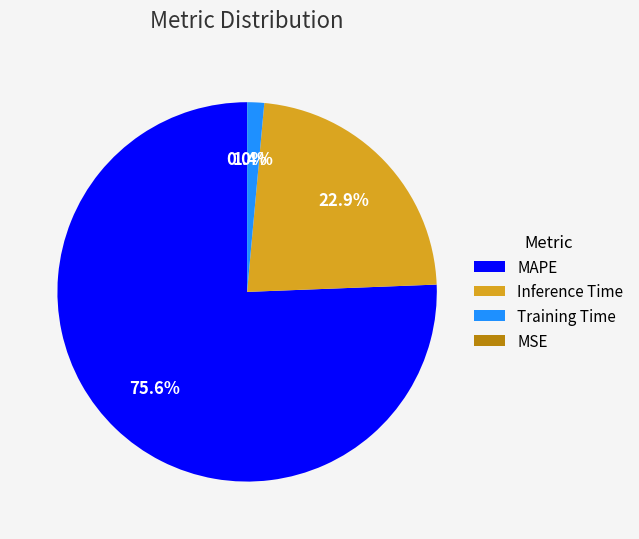

Which category has the biggest portion of the pie?

MAPE